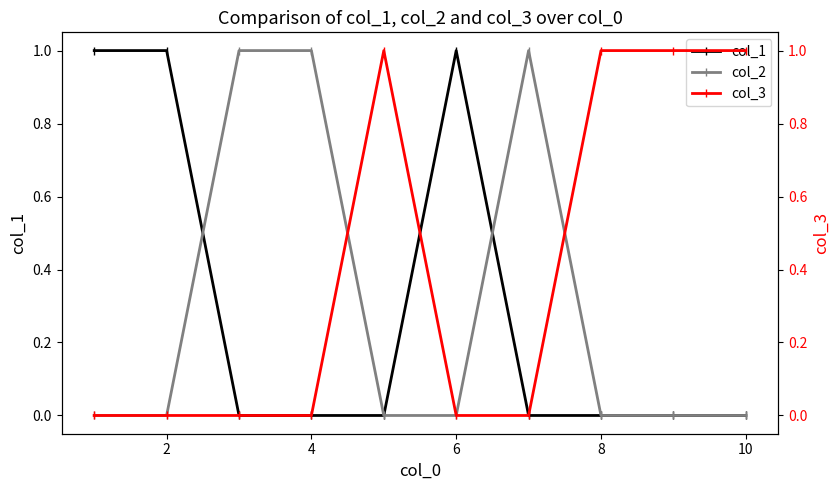

How many col_2 values are between 0 and 1?

10